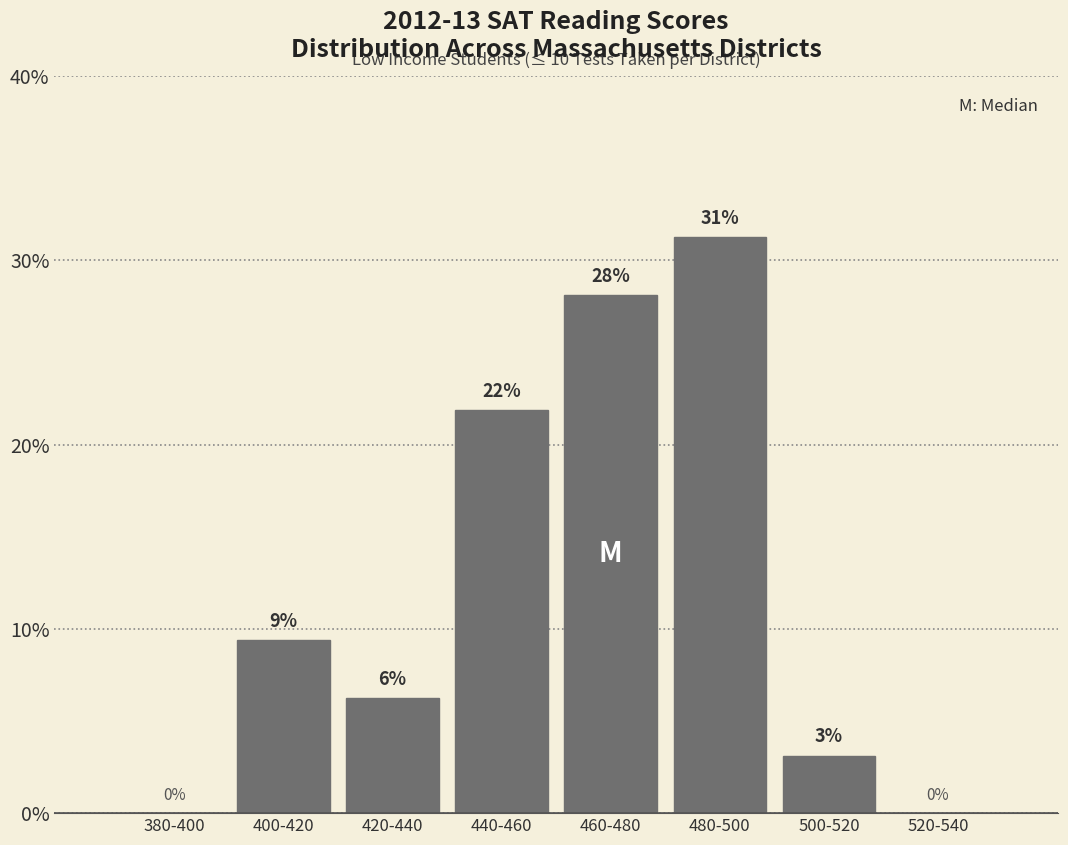

Are the bars horizontal?

No